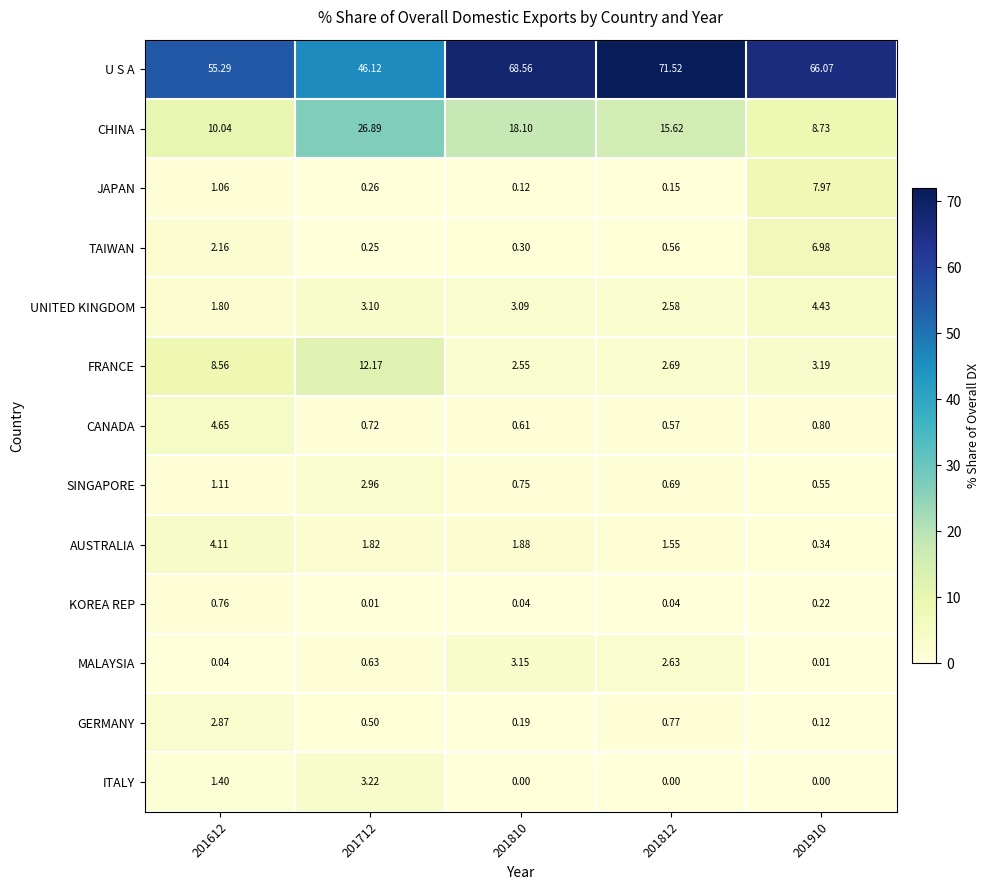

Which series has the largest total across all categories?

U S A